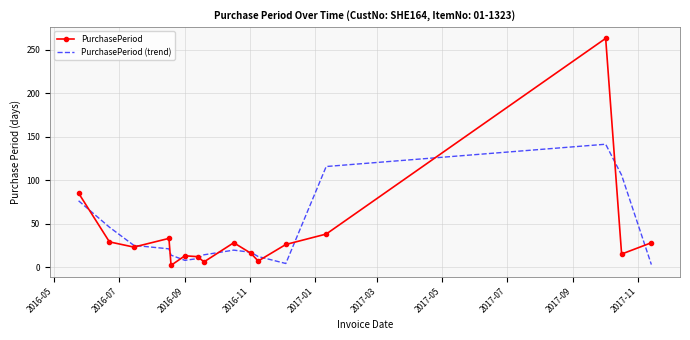

List the series in order of their peak value, highest first.

PurchasePeriod, PurchasePeriod (trend)